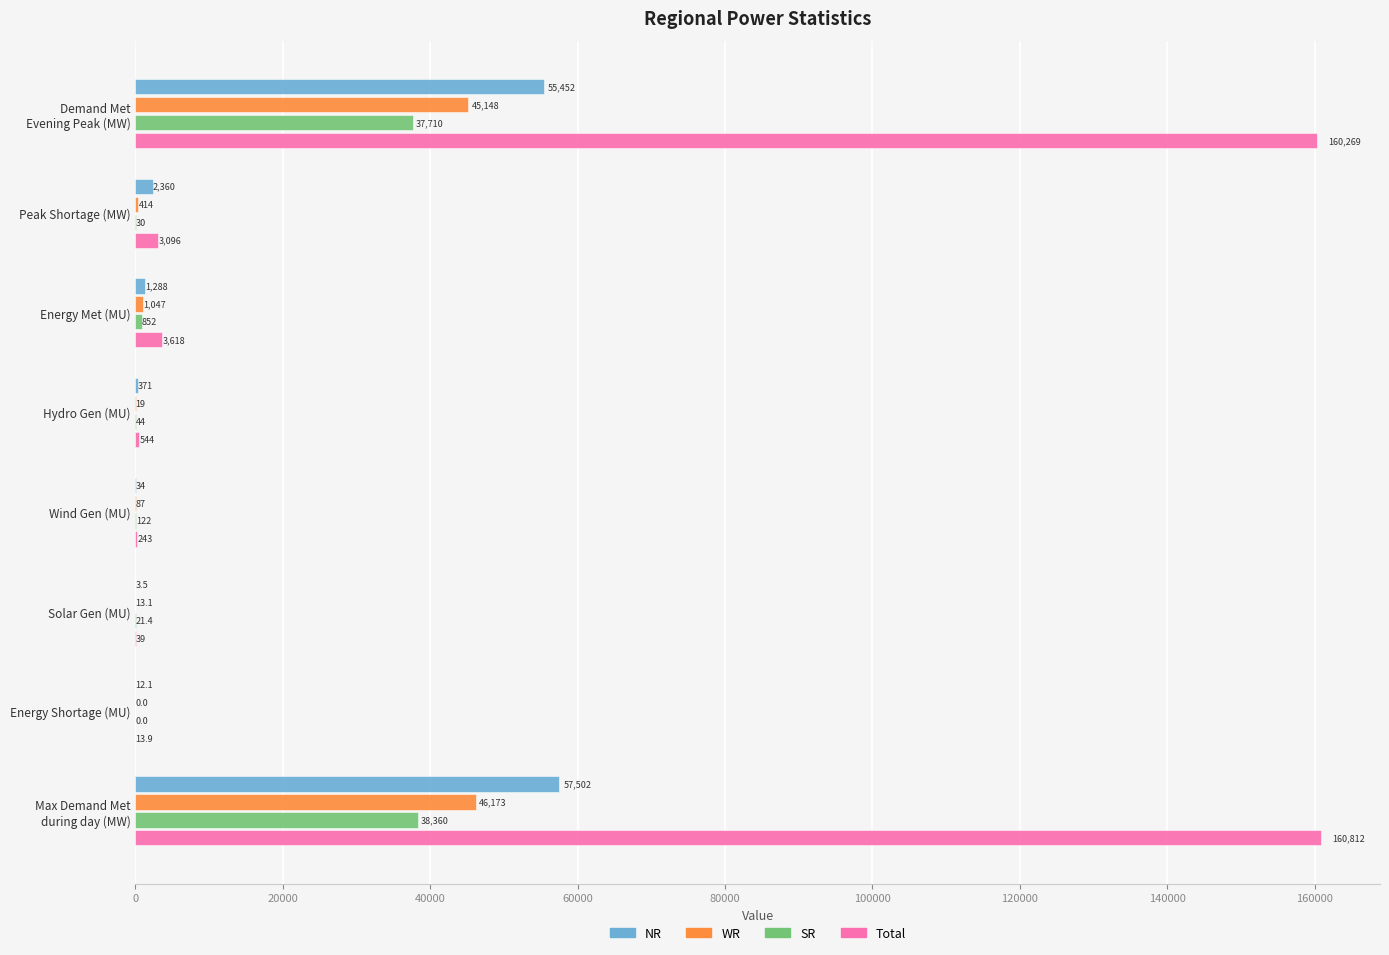

What is the highest value of the SR series?

38360.0